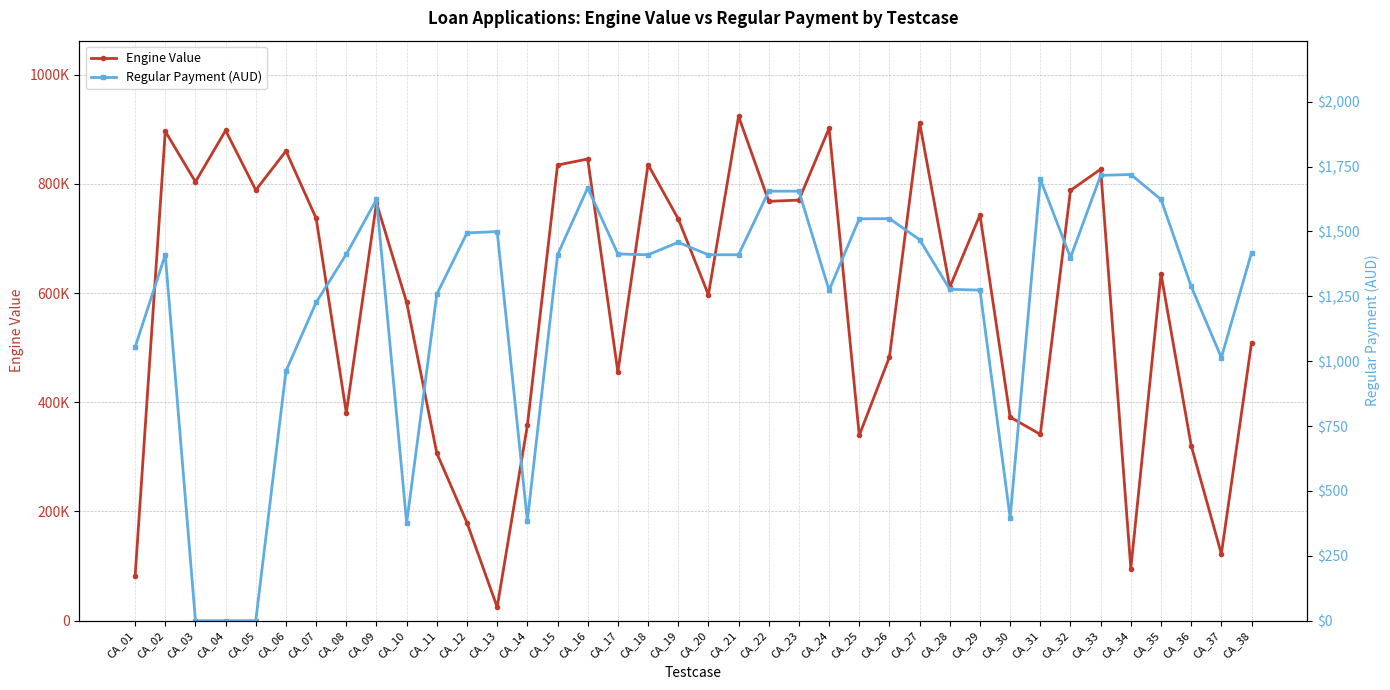

What is the difference between the Regular Payment (AUD) values at CA_18 and CA_32?

10.6